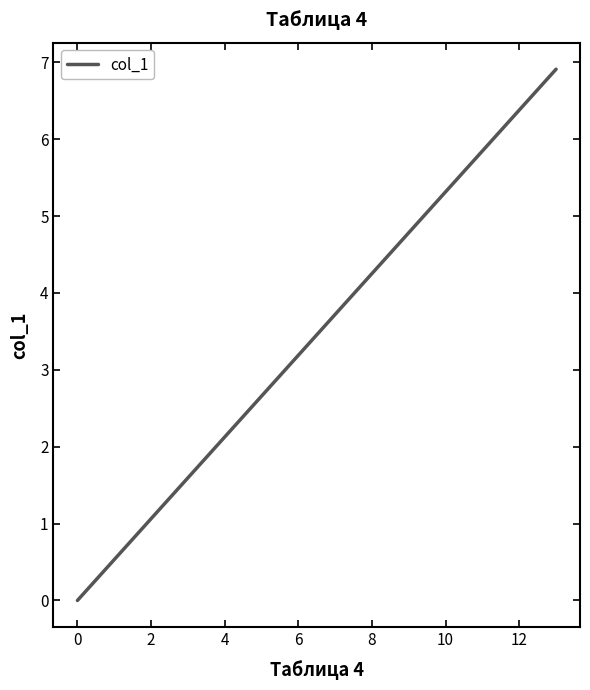

True or false: the data has more than 0 interior local peaks.

False